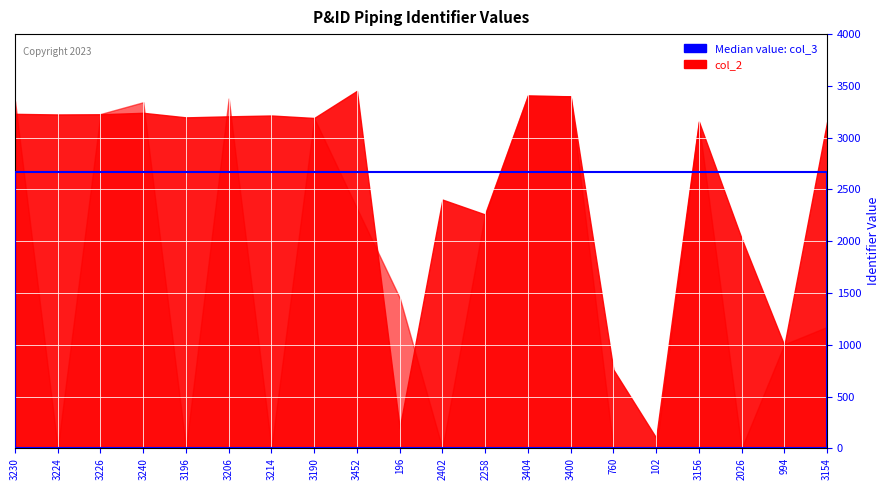

How many interior local valleys does the col_2 series have?

7